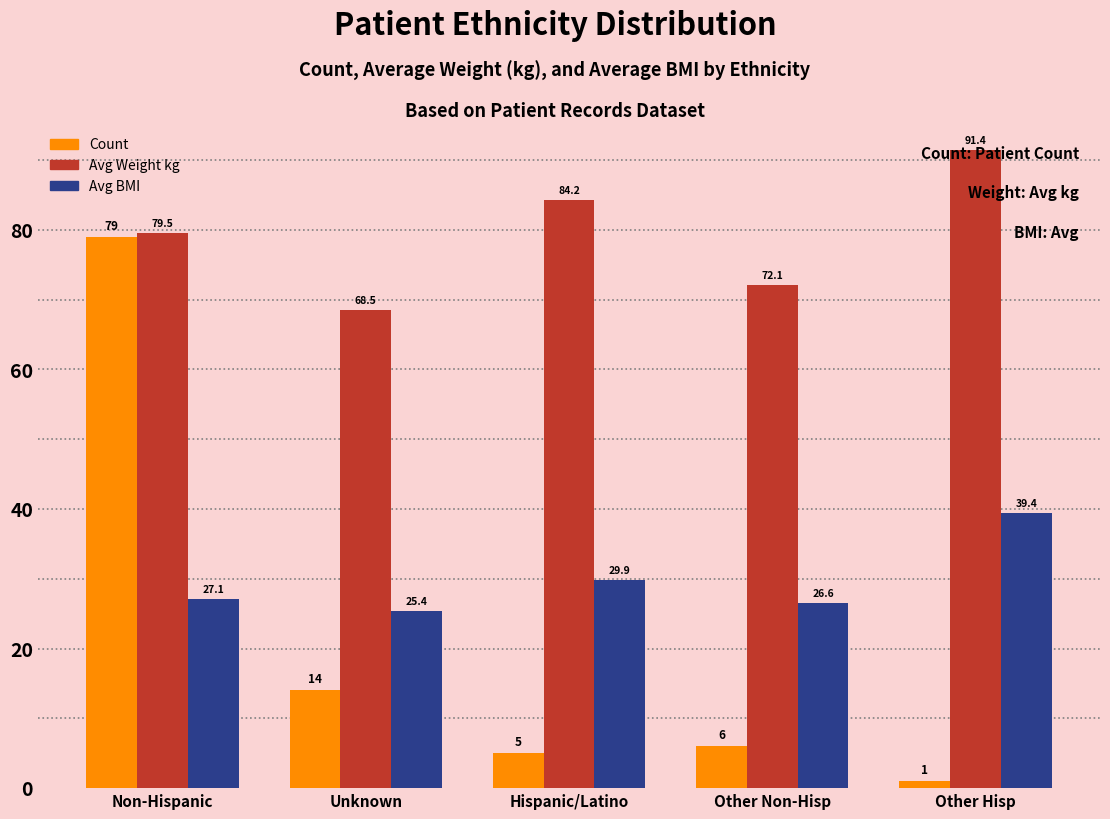

True or false: Avg Weight kg has a value of 72.1 at Other Non-Hisp.

True